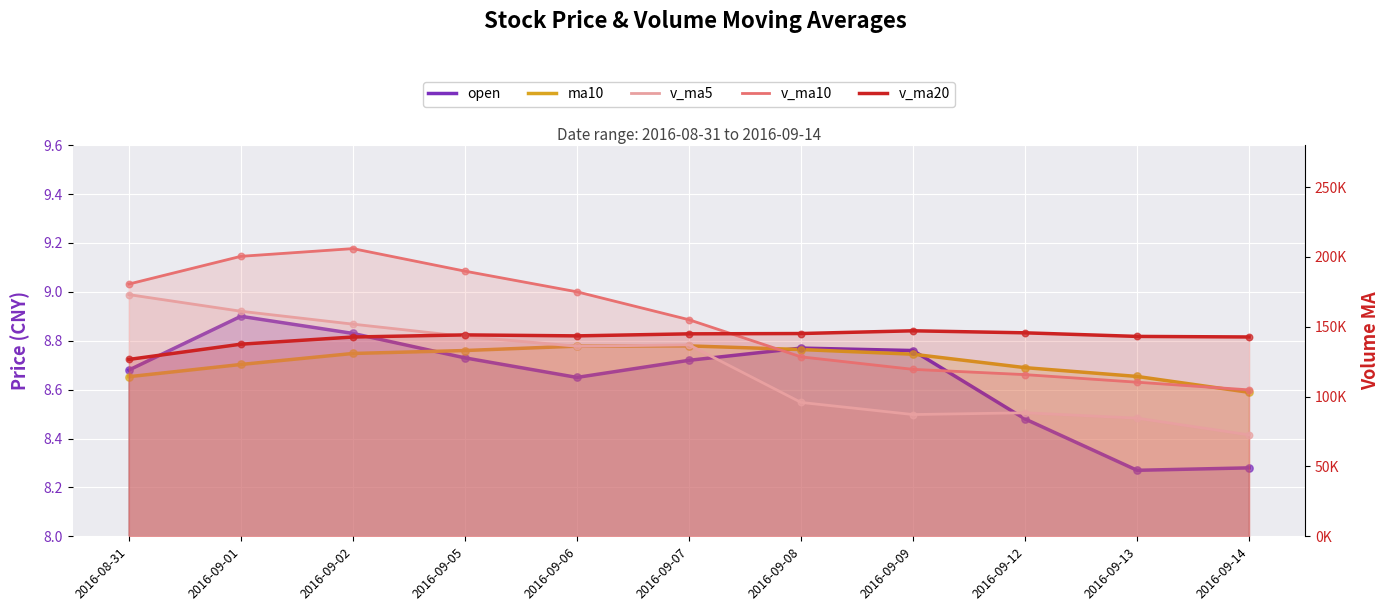

Which series has the largest total across all categories?

v_ma10